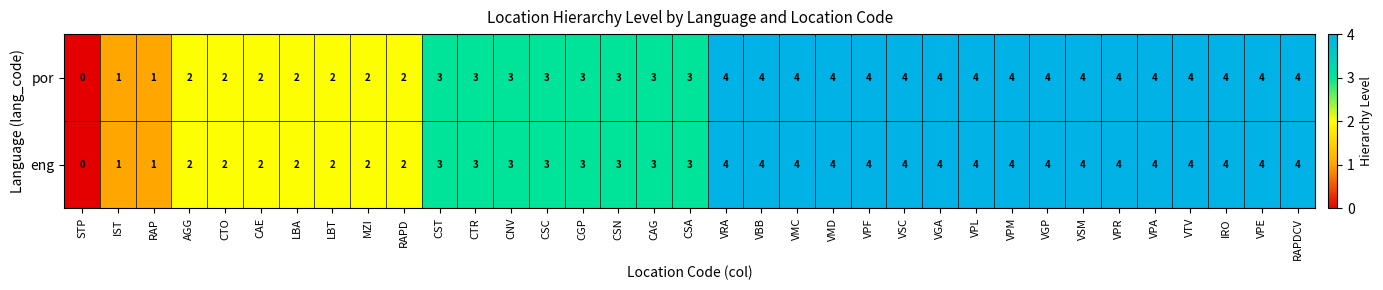

What is the total value across all series at VPA?

8